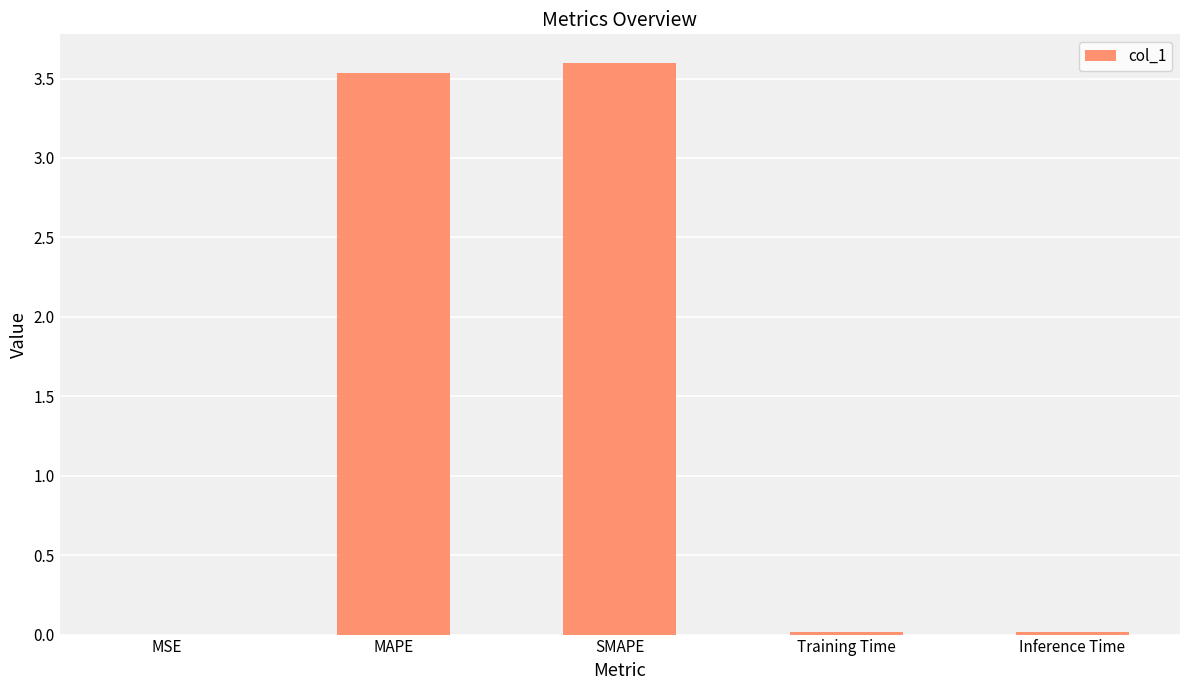

Which has a higher value, MSE or MAPE?

MAPE